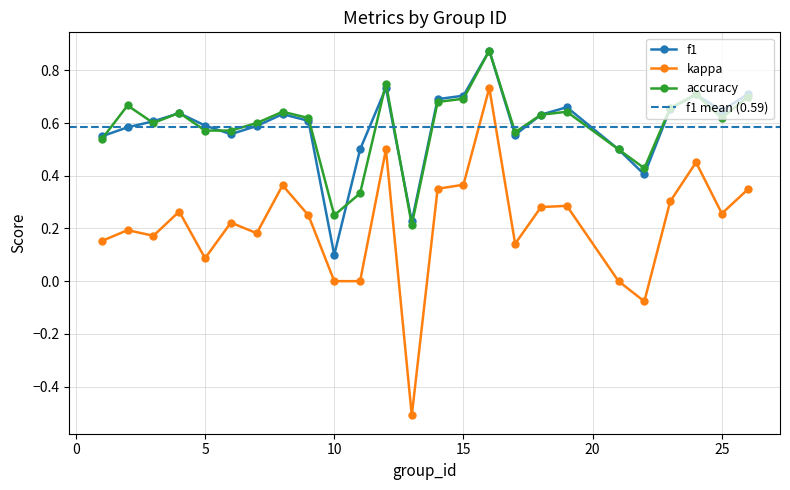

How many distinct data groups are displayed?

3